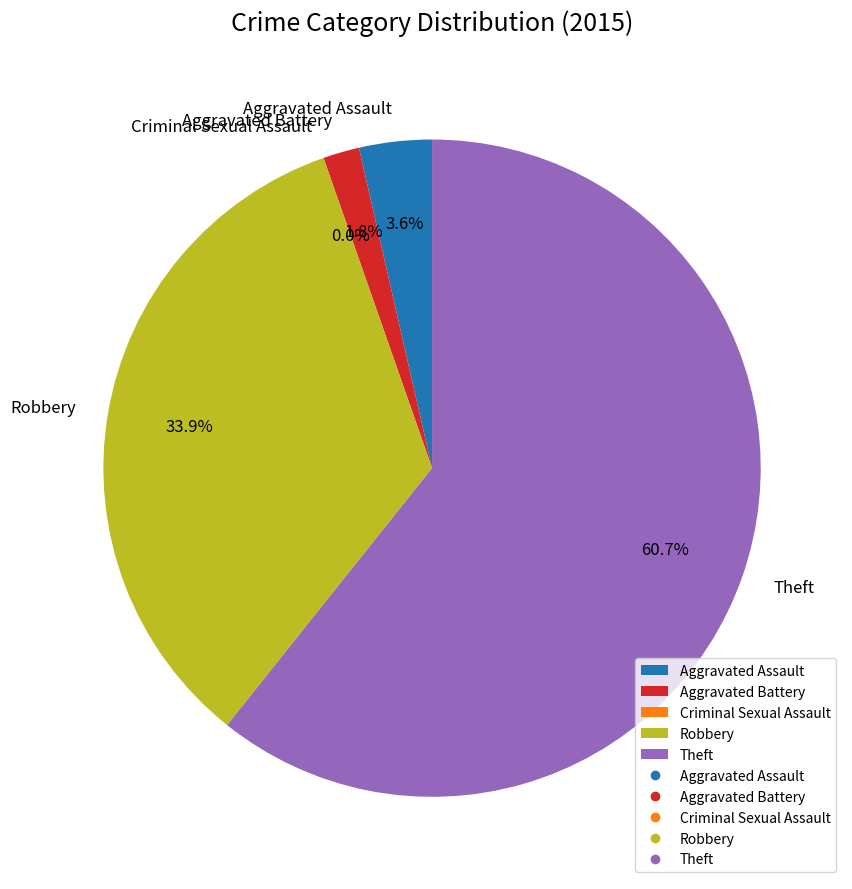

Is there a majority slice in this chart?

Yes